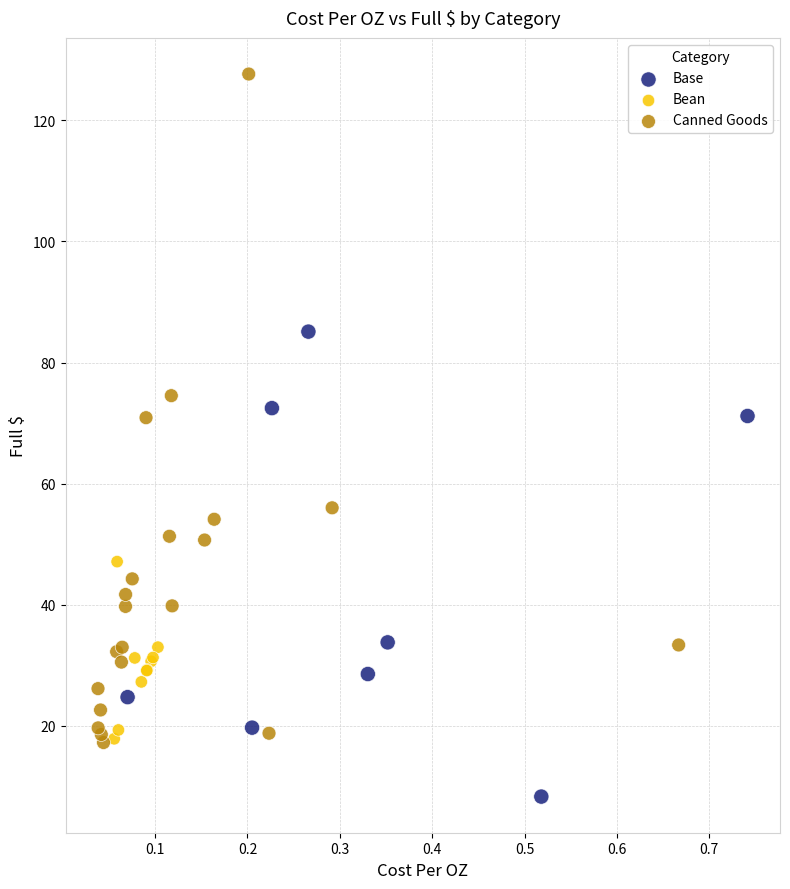

Which series reaches the minimum Y coordinate?

Base